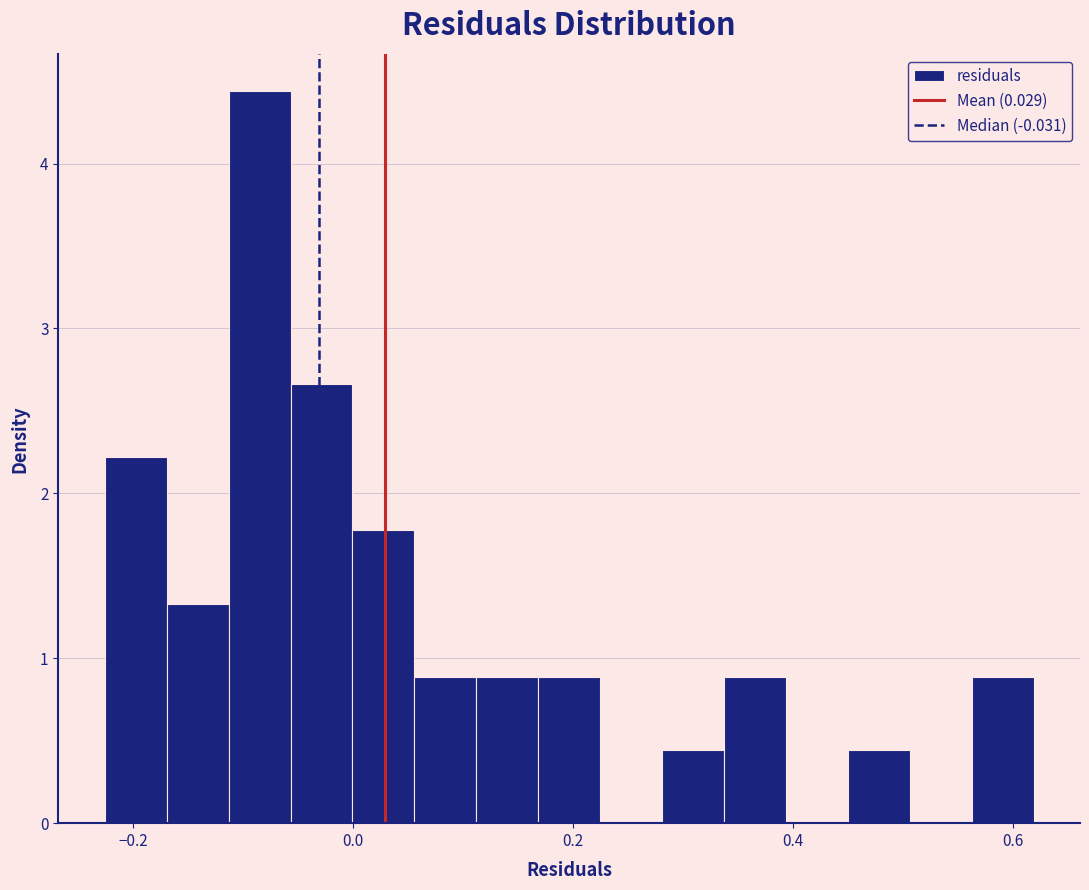

Read against the x-axis, roughly where is the centre of the tallest bar?

-0.08